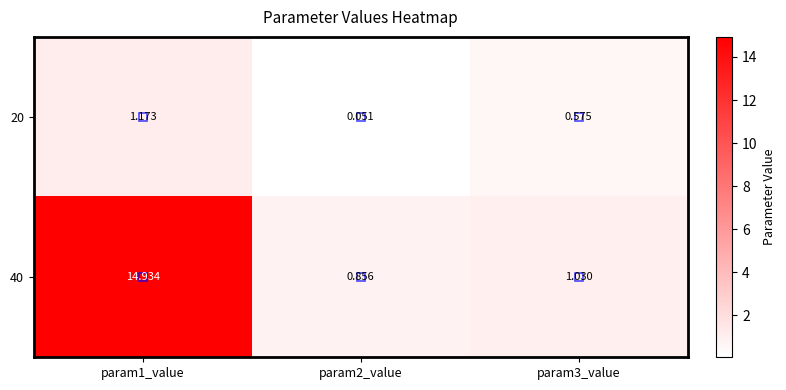

Between param2_value and param3_value, which series saw the biggest shift?

20